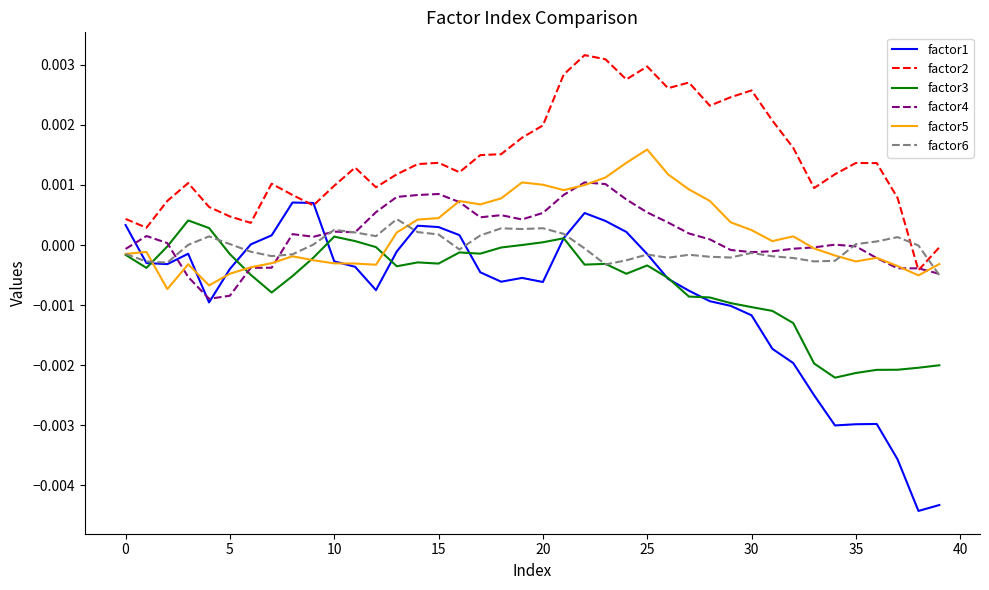

Which series has the widest spread of values?

factor1